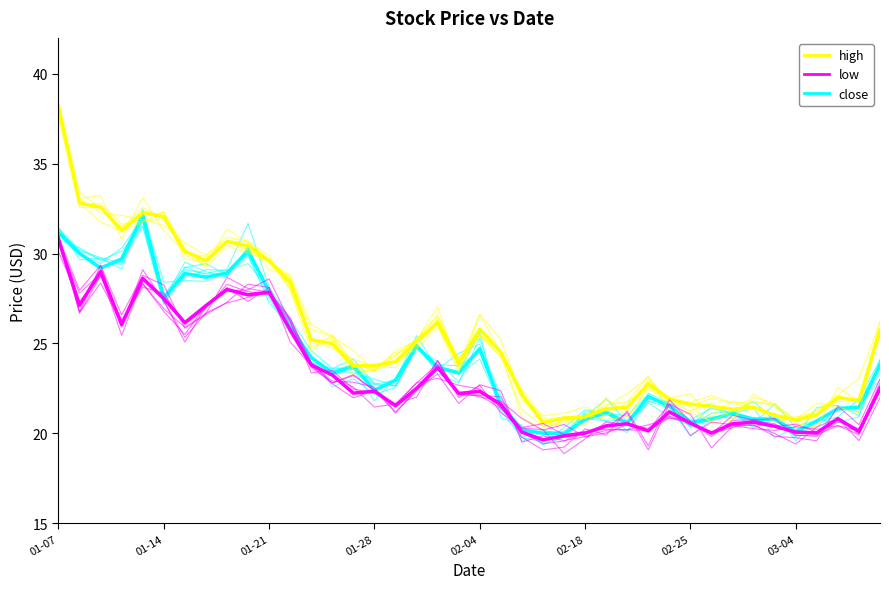

What is the minimum value shown in the chart?

19.6